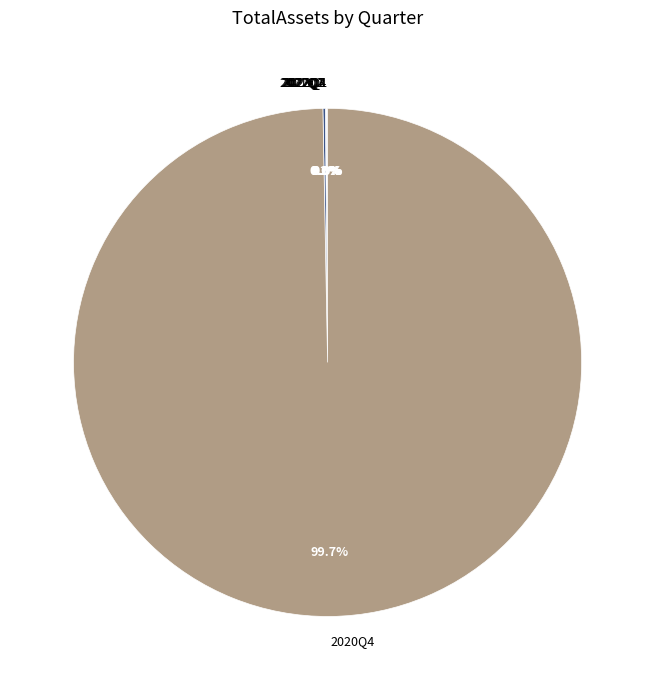

Is there any slice that represents more than half of the pie?

Yes